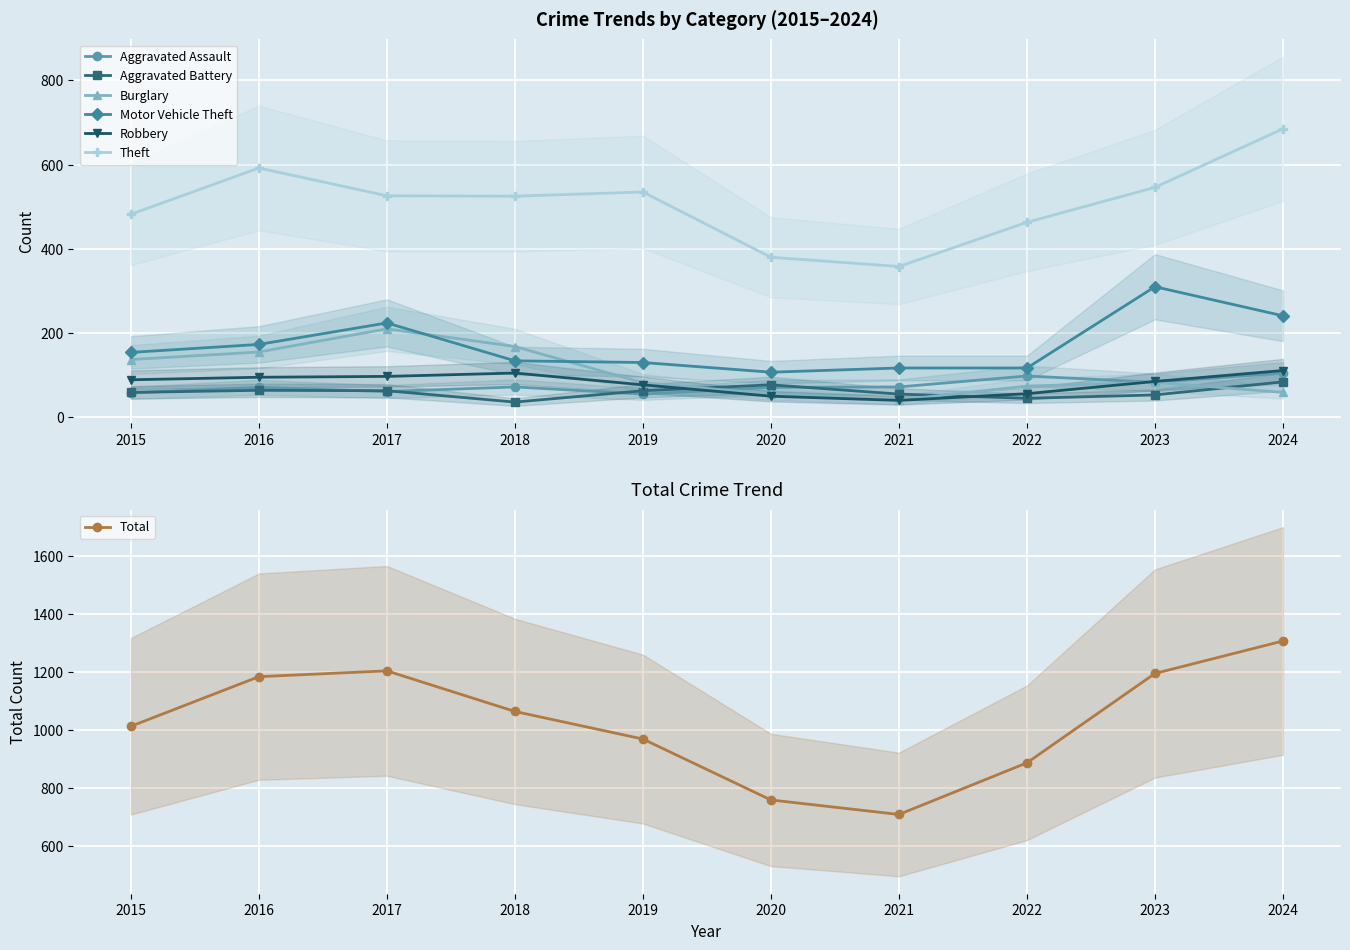

True or false: Theft and Aggravated Battery intersect in this chart.

False